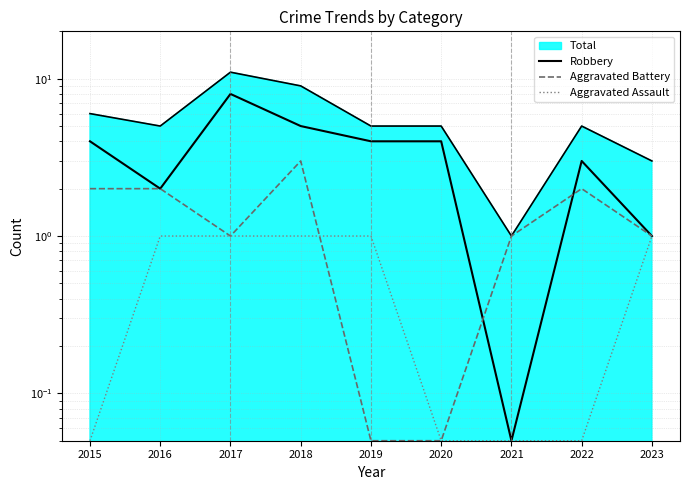

What is the spread (max minus min) of values at 2019?

4.0